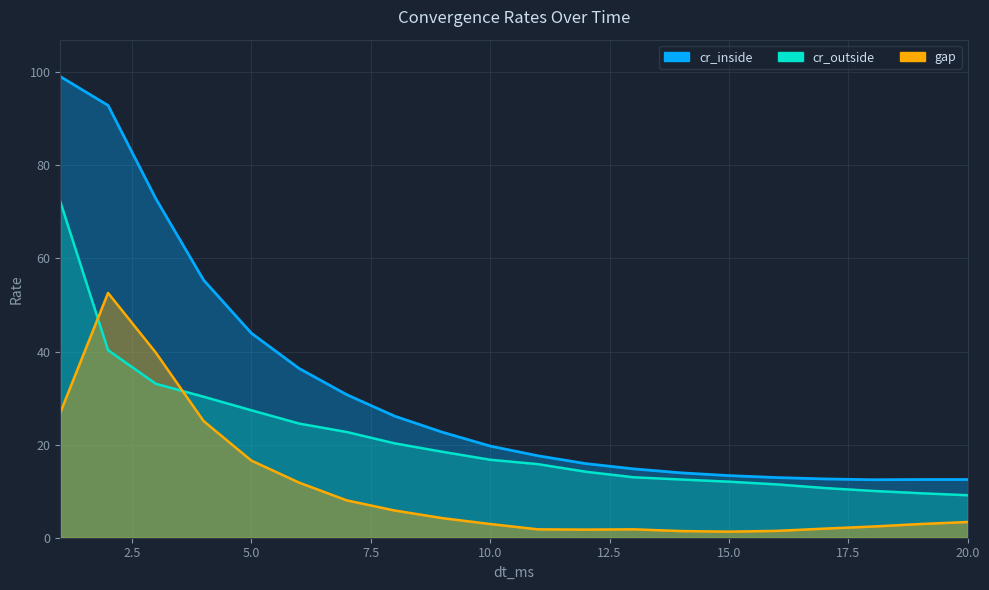

Count the number of data series in this chart.

3